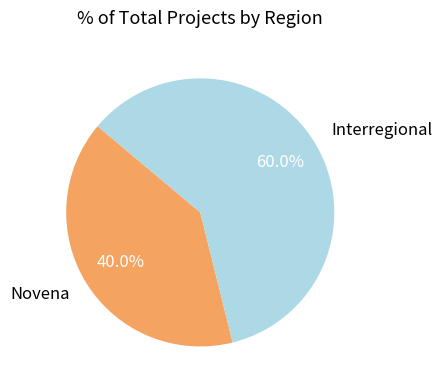

Which slice is the largest?

Interregional